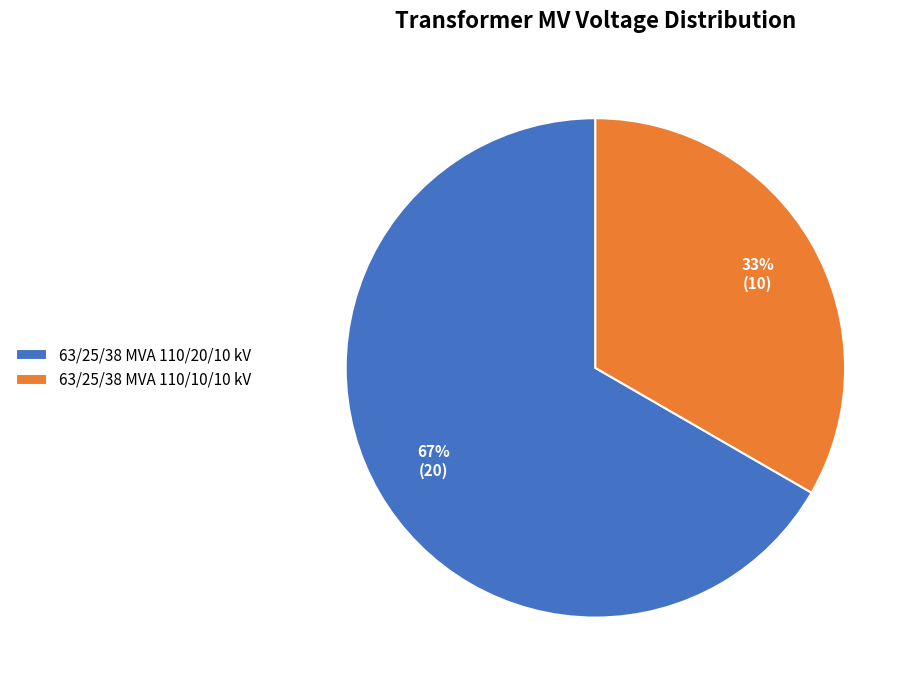

Which slice is the largest?

63/25/38 MVA 110/20/10 kV